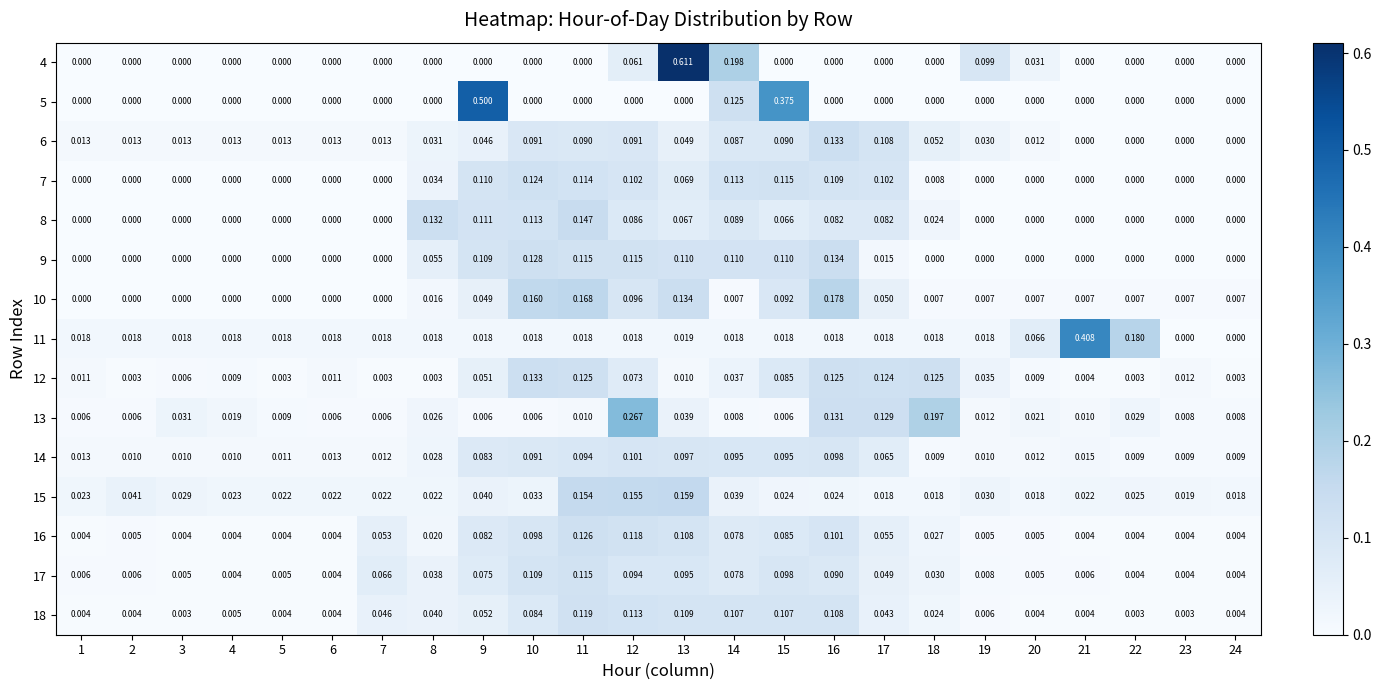

Is the value of 10 at 4 greater than the value of 17 at 2?

No